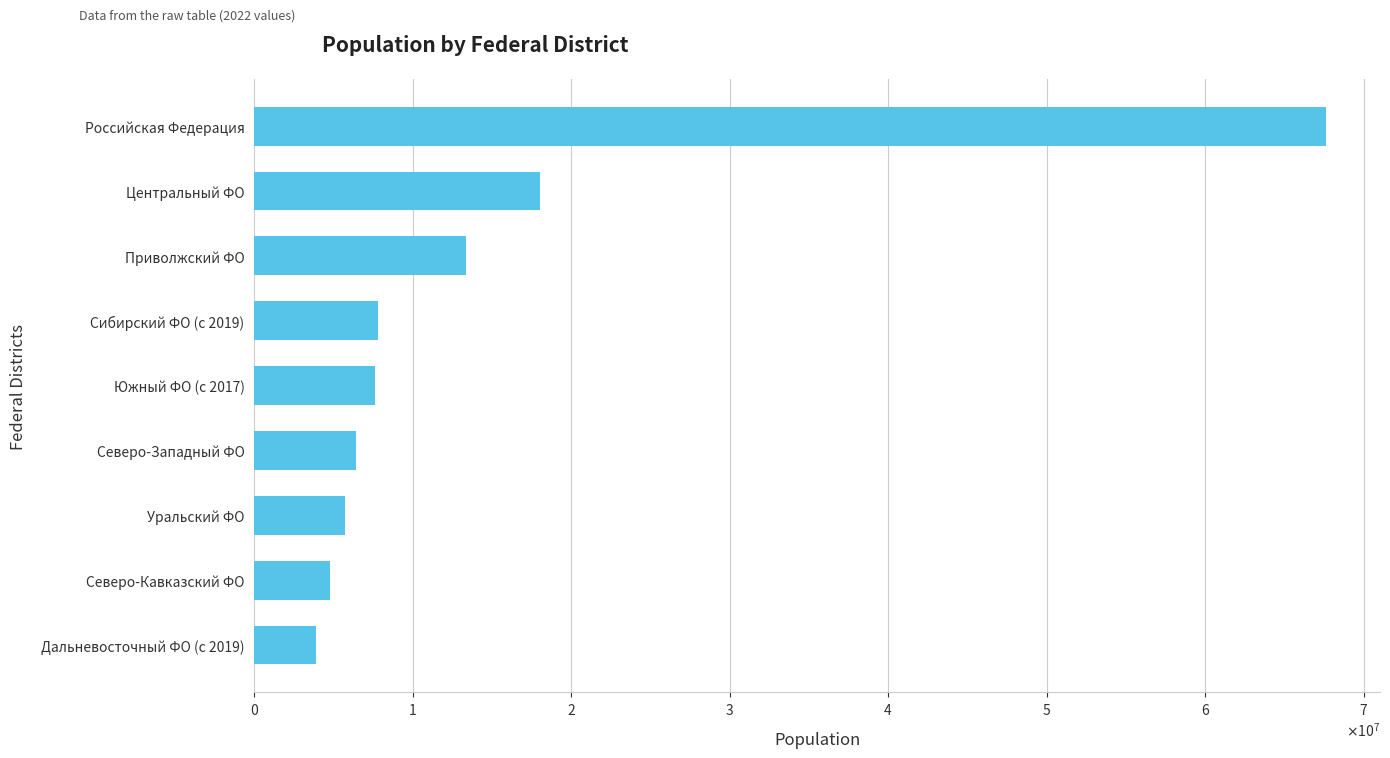

Are the bars grouped side by side (vs. stacked)?

No